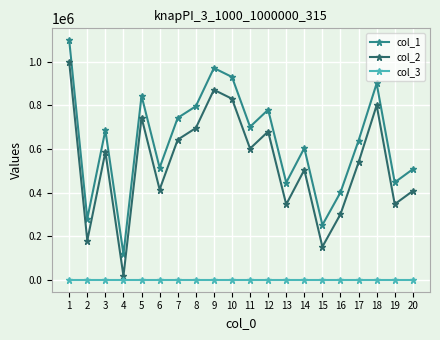

True or false: col_3 and col_2 intersect in this chart.

False